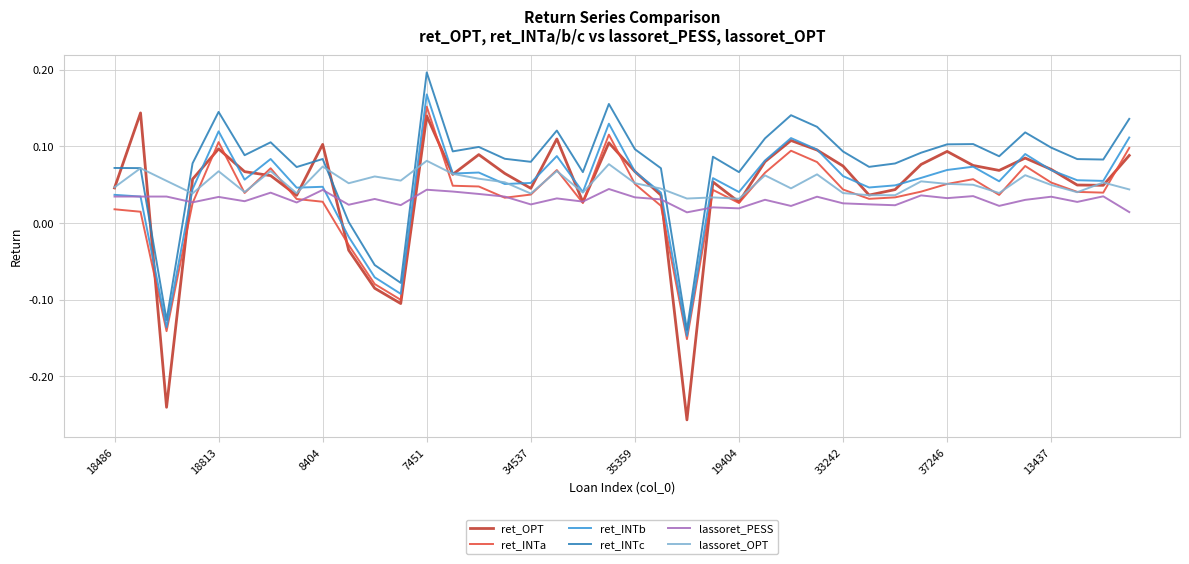

What are all the series names shown in the legend?

ret_OPT, ret_INTa, ret_INTb, ret_INTc, lassoret_PESS, lassoret_OPT